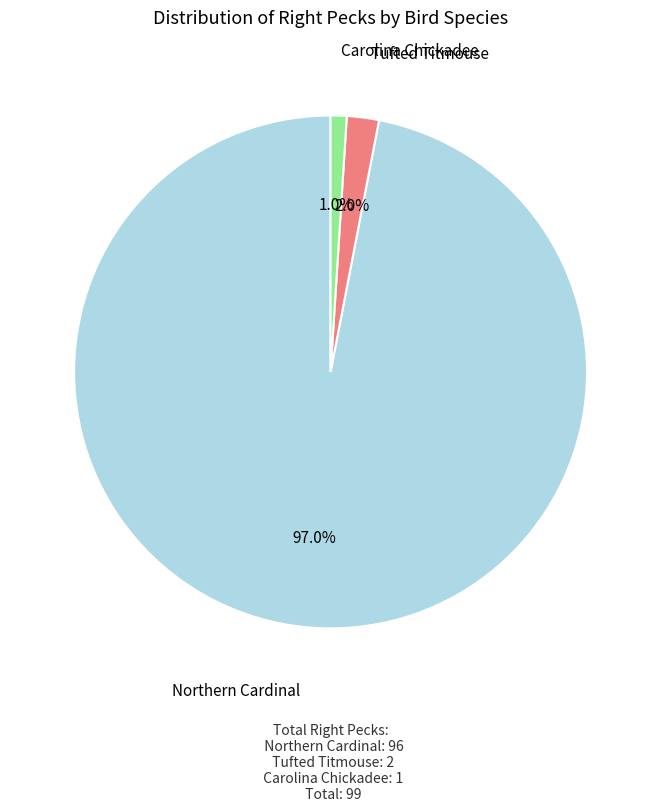

Does any single category account for the majority?

Yes